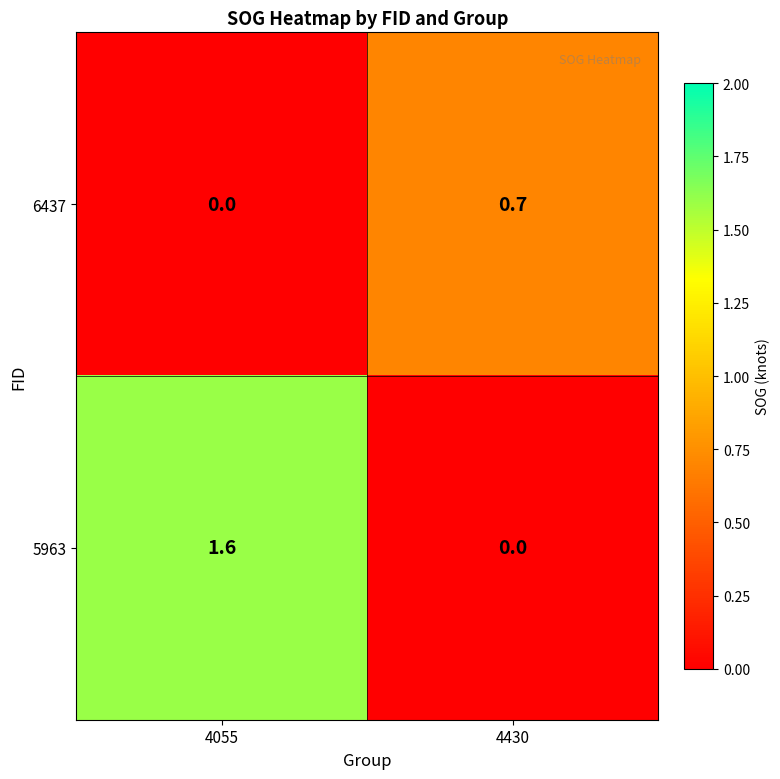

The 5963 series shows 0.8 at 4055. True or false?

False